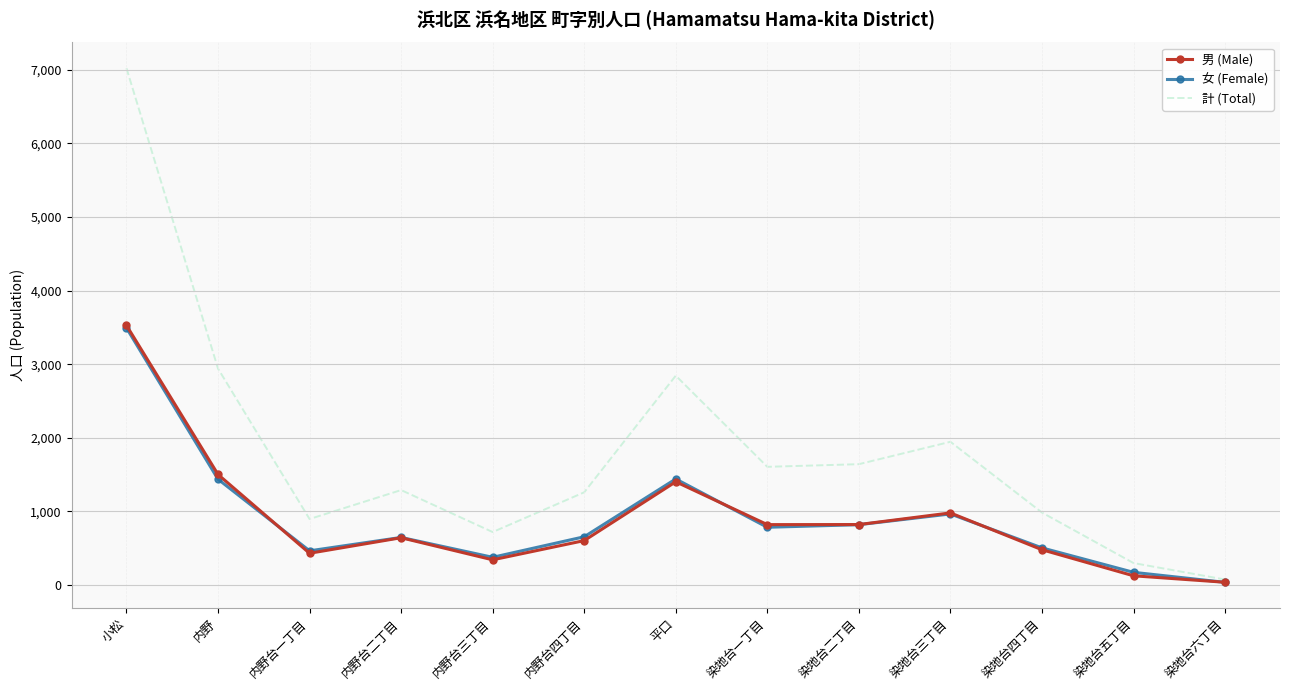

At which category is the sum across all series the highest?

小松